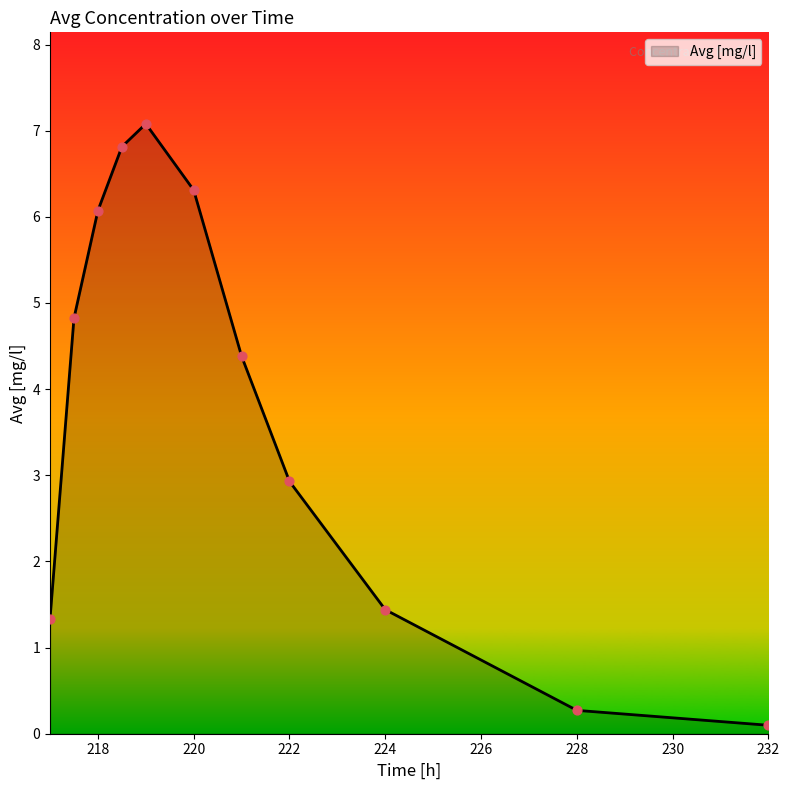

What is the maximum value shown in the chart?

7.1